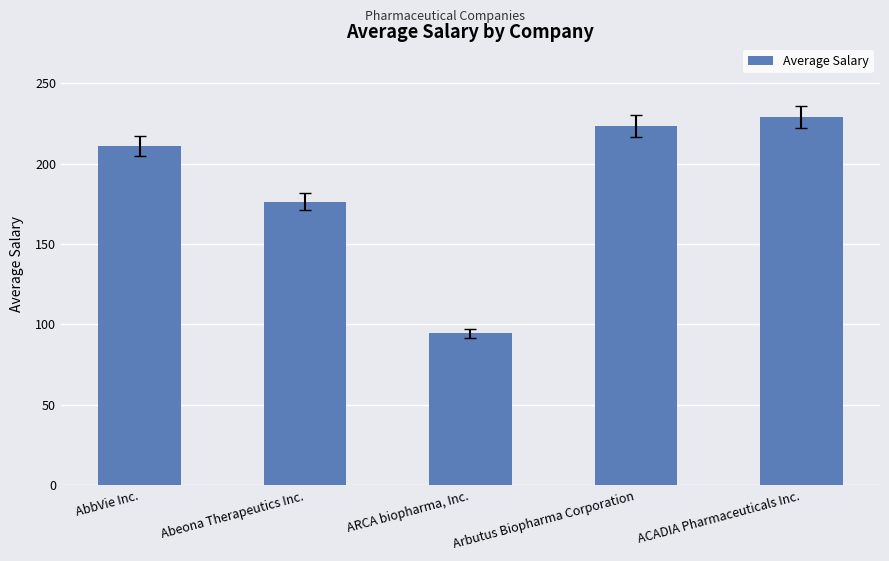

How many distinct data groups are displayed?

1